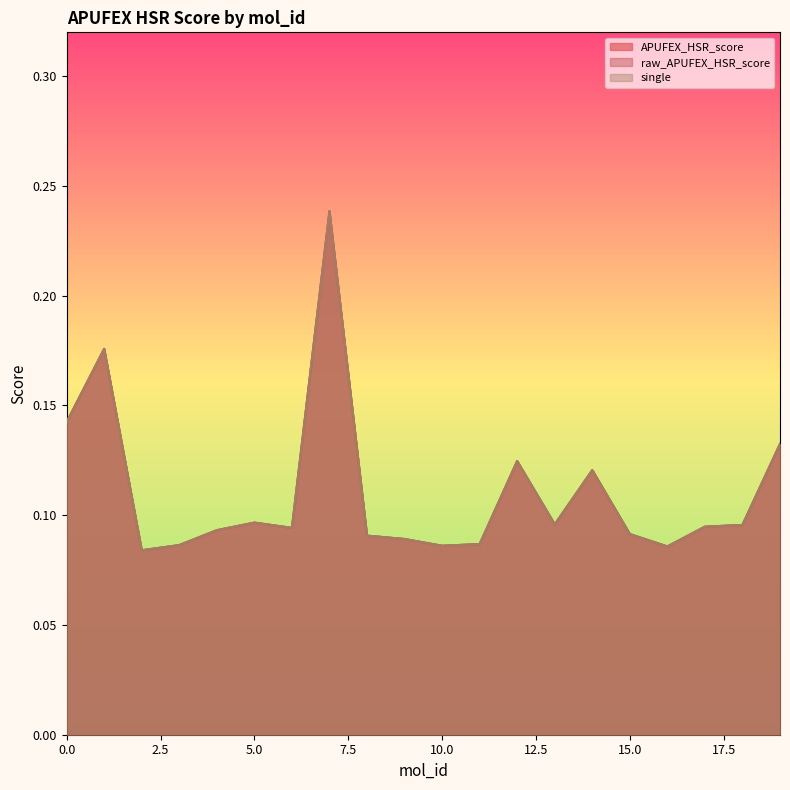

True or false: single and APUFEX_HSR_score intersect in this chart.

False